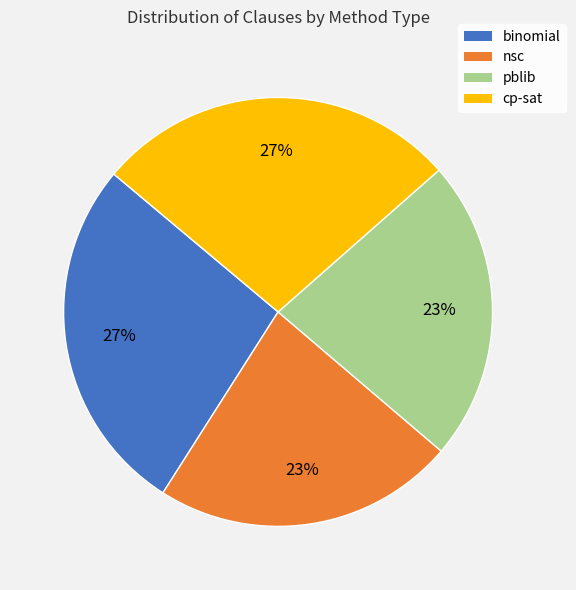

To the nearest percent, what is the average slice percentage?

25%